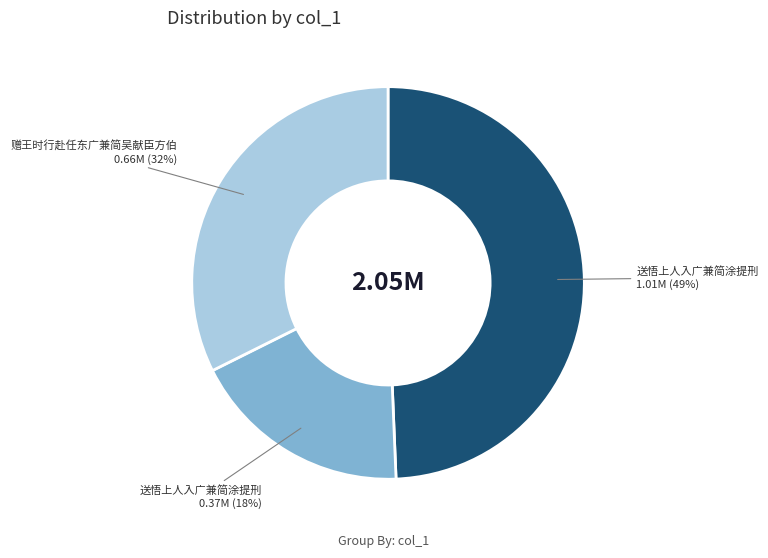

How many slices are in this pie chart?

3